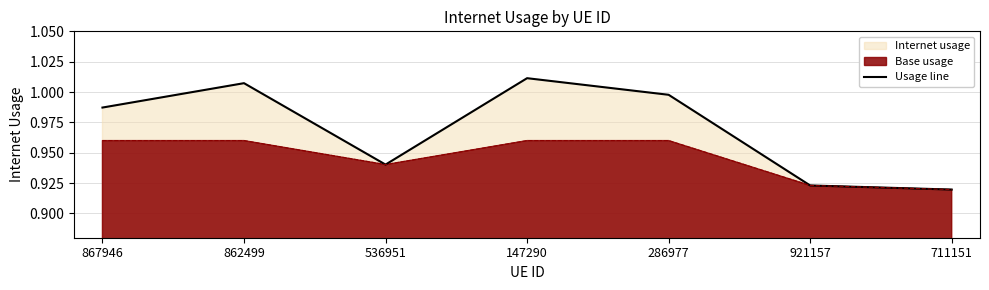

Rank the categories by value from highest to lowest.

147290, 862499, 286977, 867946, 536951, 921157, 711151